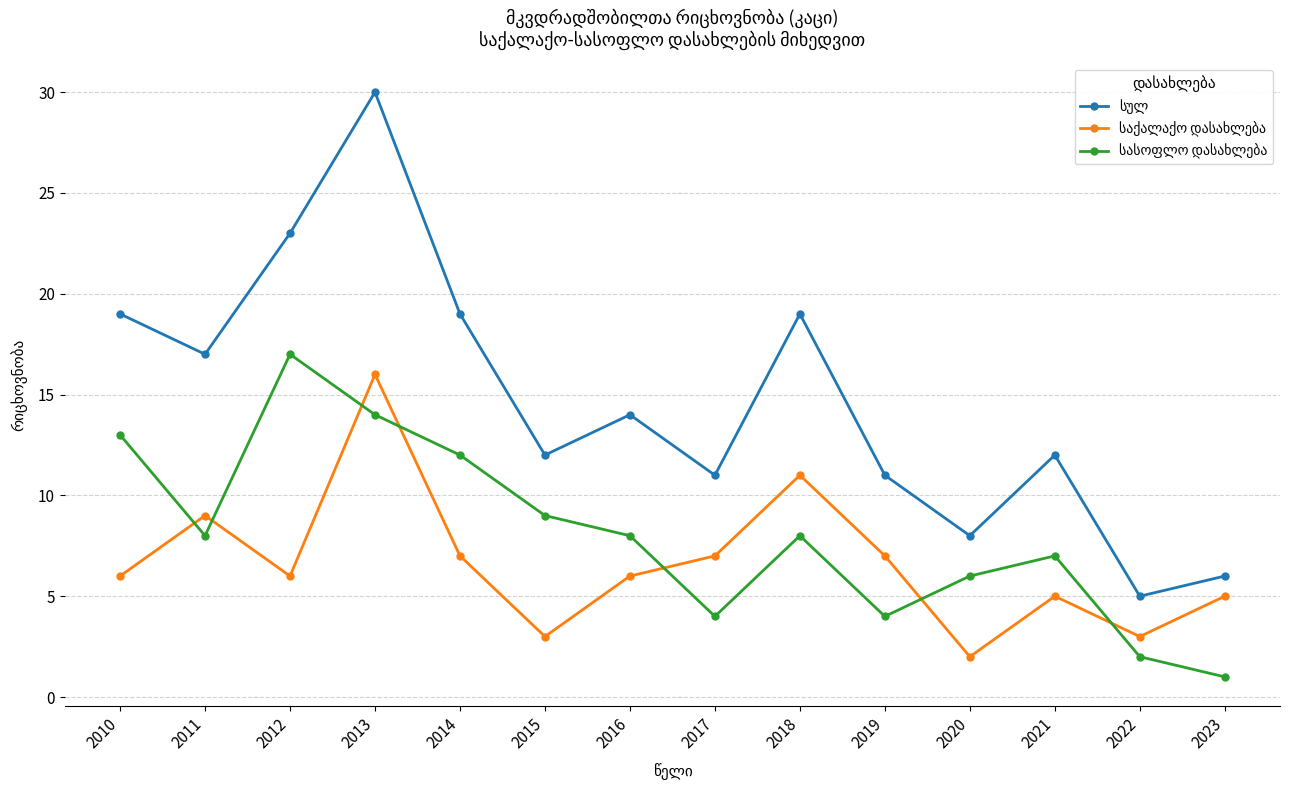

At how many categories does at least one series exceed 18?

5